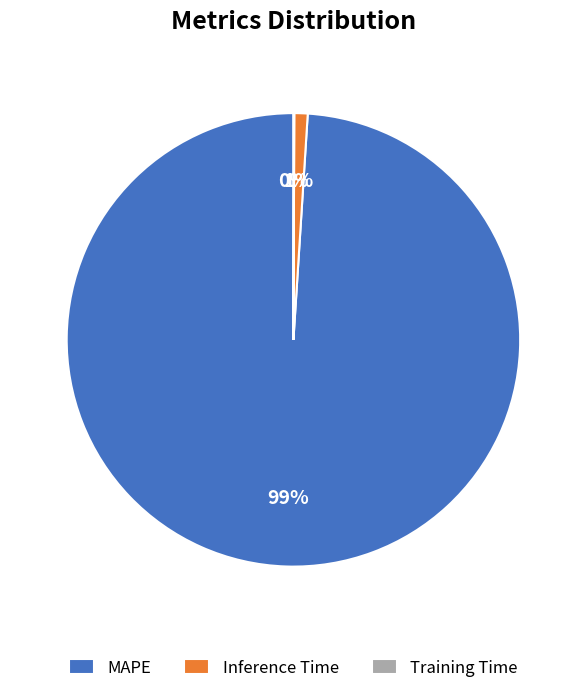

The MAPE slice represents 99% of the pie. True or false?

True